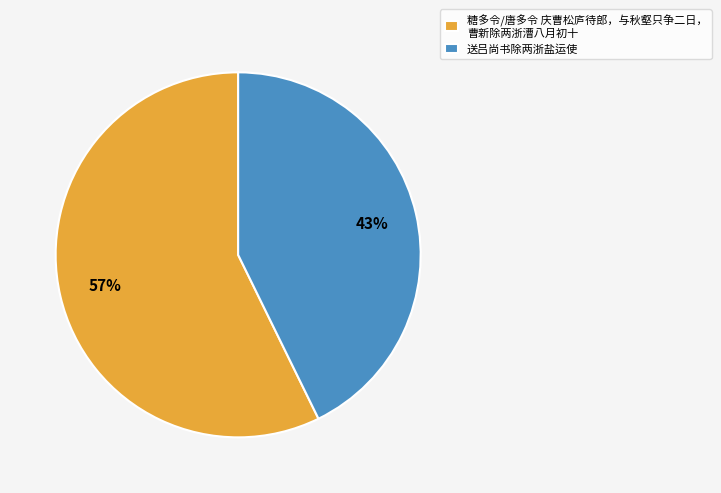

To the nearest percent, what percentage of the pie is 送吕尚书除两浙盐运使?

43%